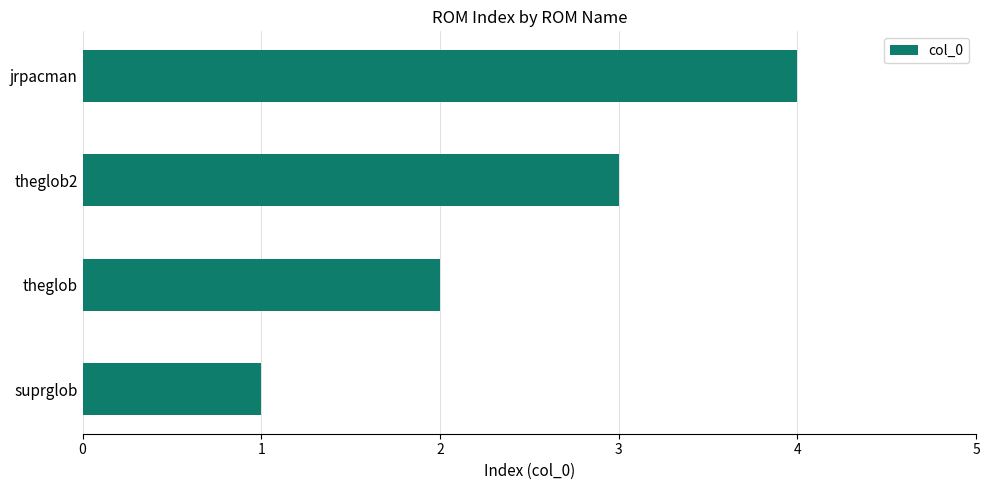

Count the number of categories in the chart.

4